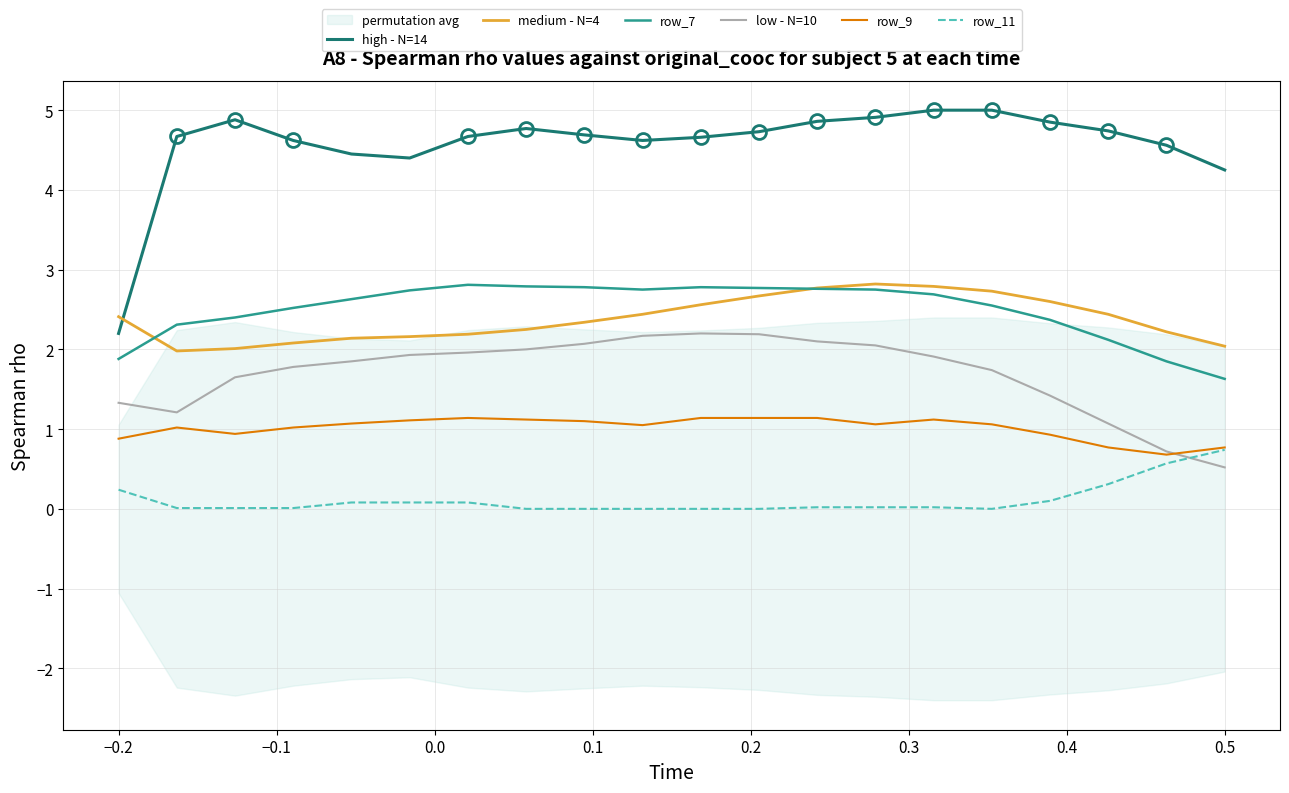

Is it true that low - N=10 equals 0.8 at 0.5?

False